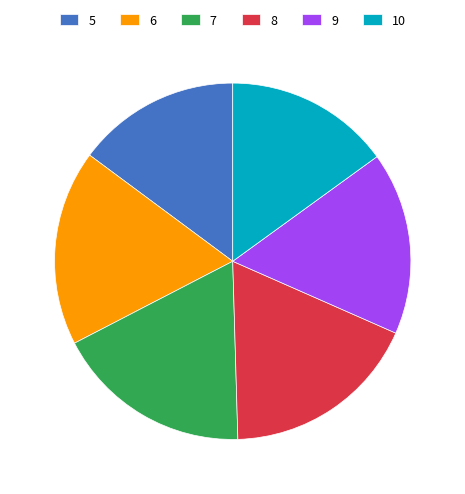

True or false: 10 accounts for 15% of the total.

True